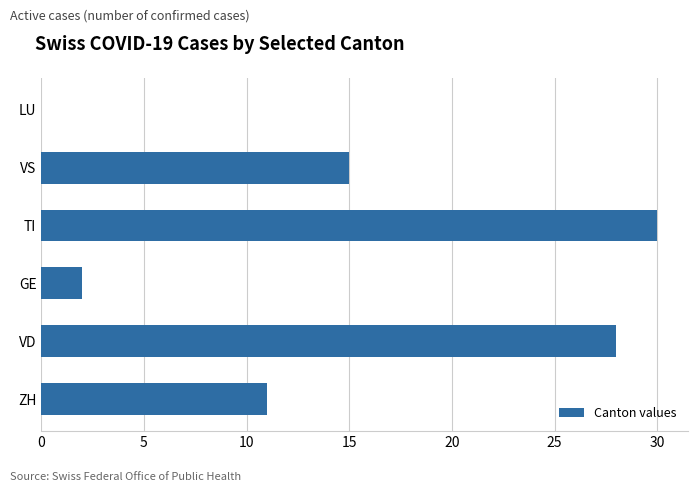

Which label corresponds to the largest value in the chart?

TI